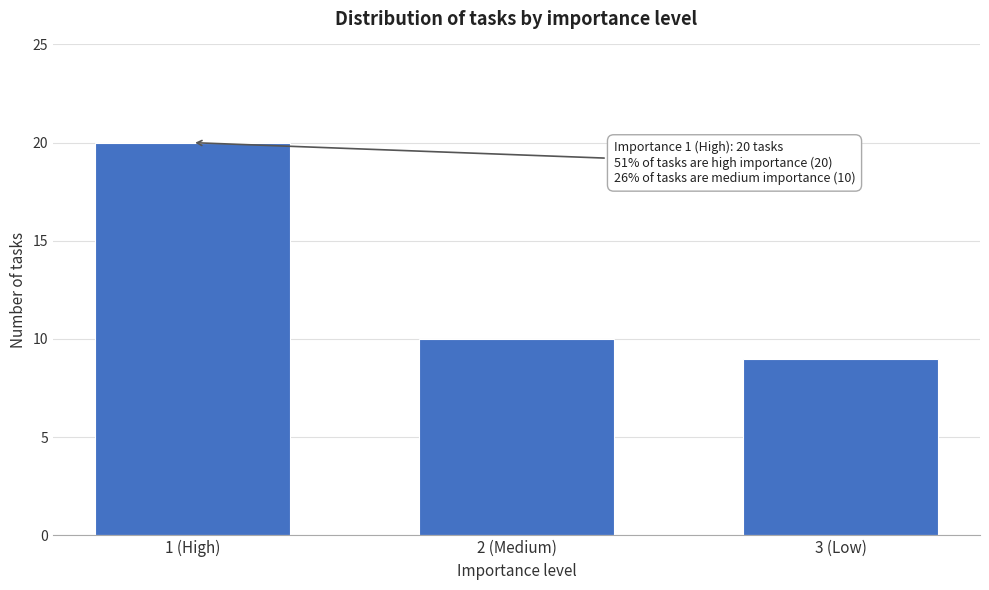

Reading right to left, extract all data points from this chart.

3 (Low)=9	2 (Medium)=10	1 (High)=20